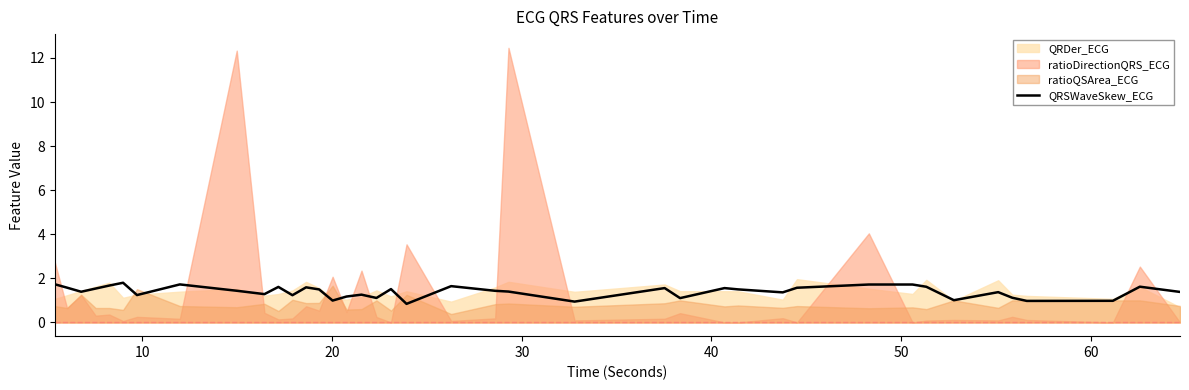

What is the minimum value for QRSWaveSkew_ECG?

0.8